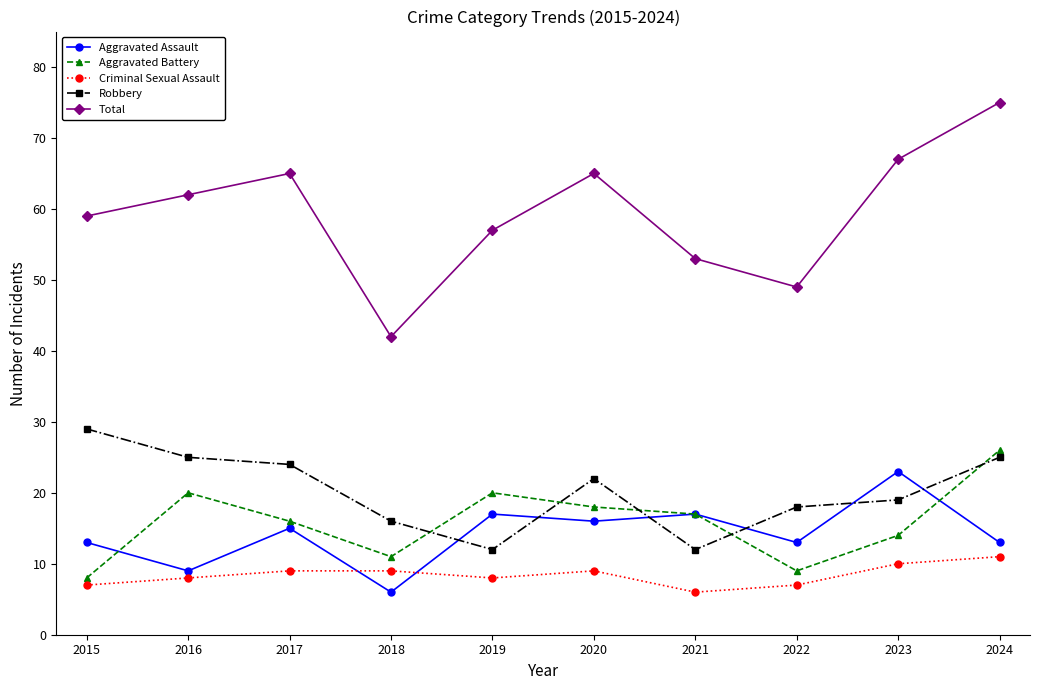

What is the total value across all series at 2017?

129